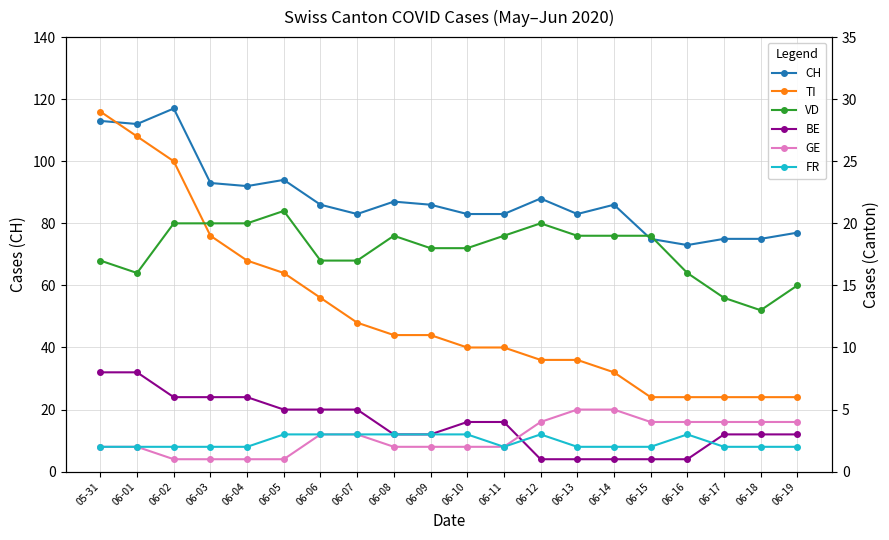

What is the value of the VD point at the 18th from the left?

14